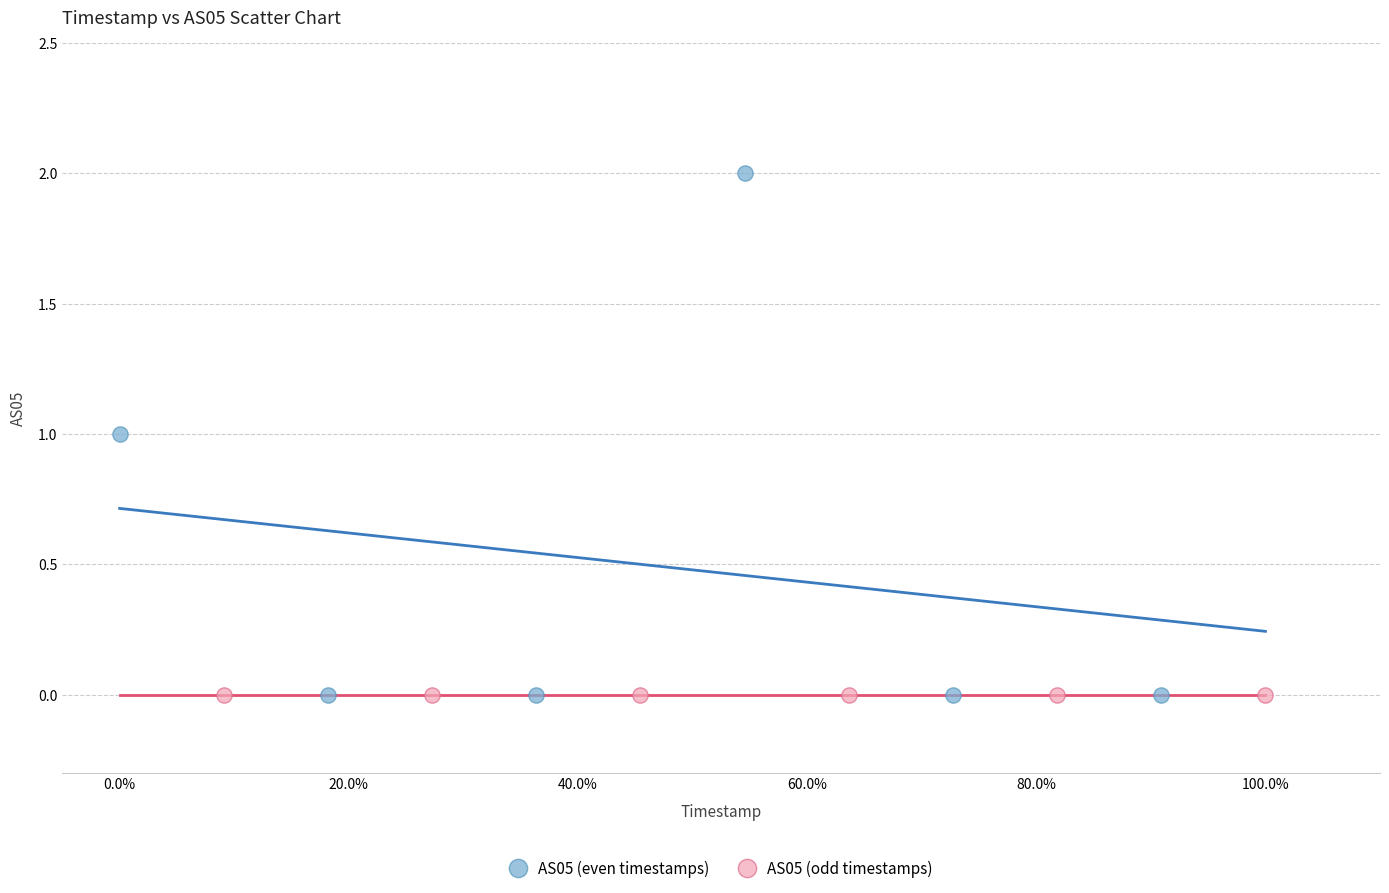

Which series reaches the maximum Y coordinate?

AS05 (even timestamps)